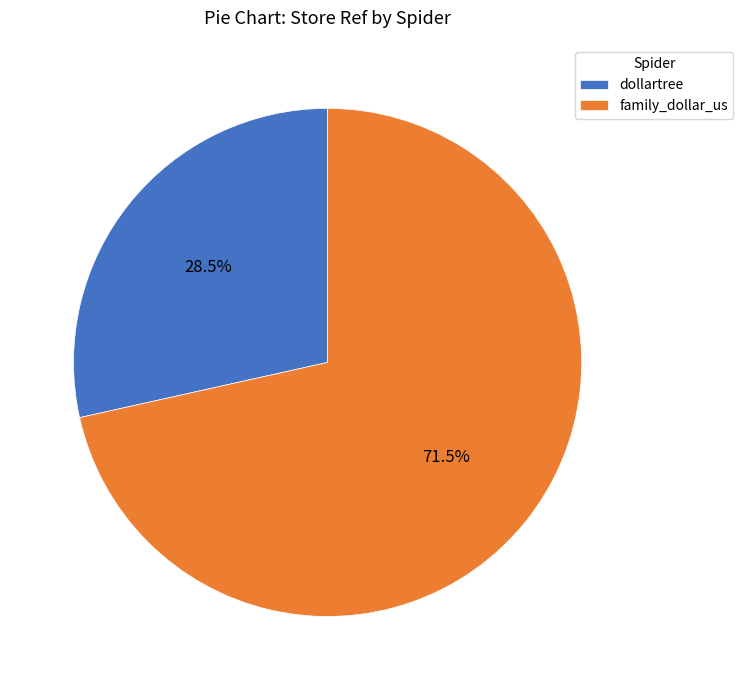

Rank the categories by value from lowest to highest.

dollartree, family_dollar_us